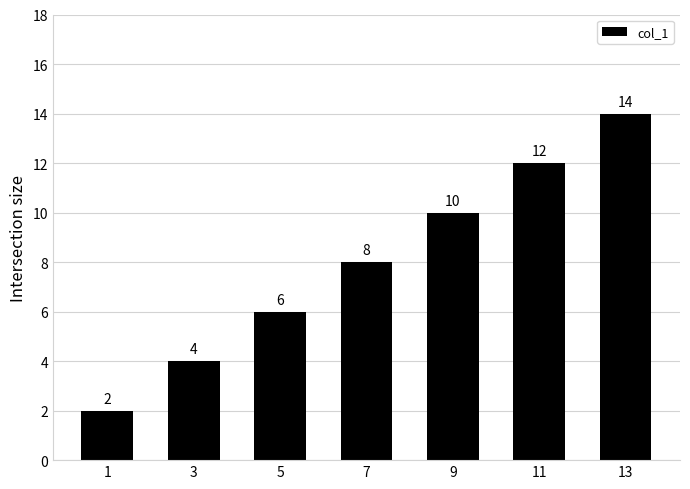

What is the difference between the second highest and second lowest values?

8